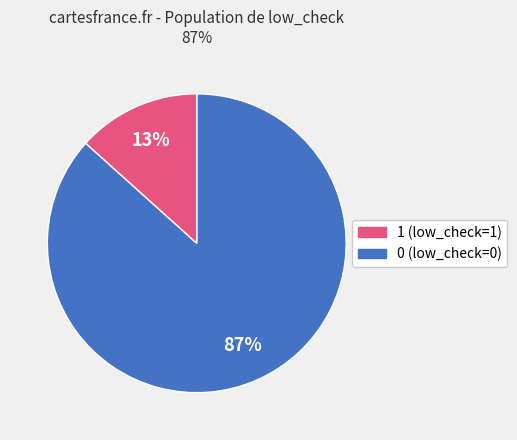

Does any single category account for the majority?

Yes